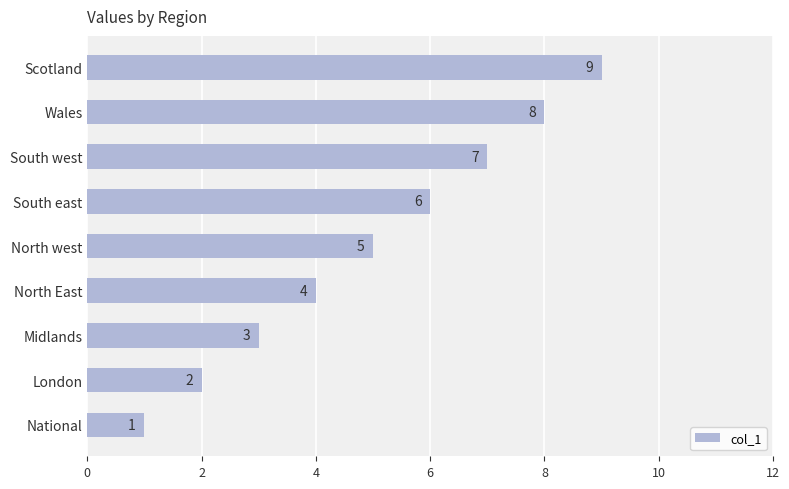

How many data points are less than 5?

4